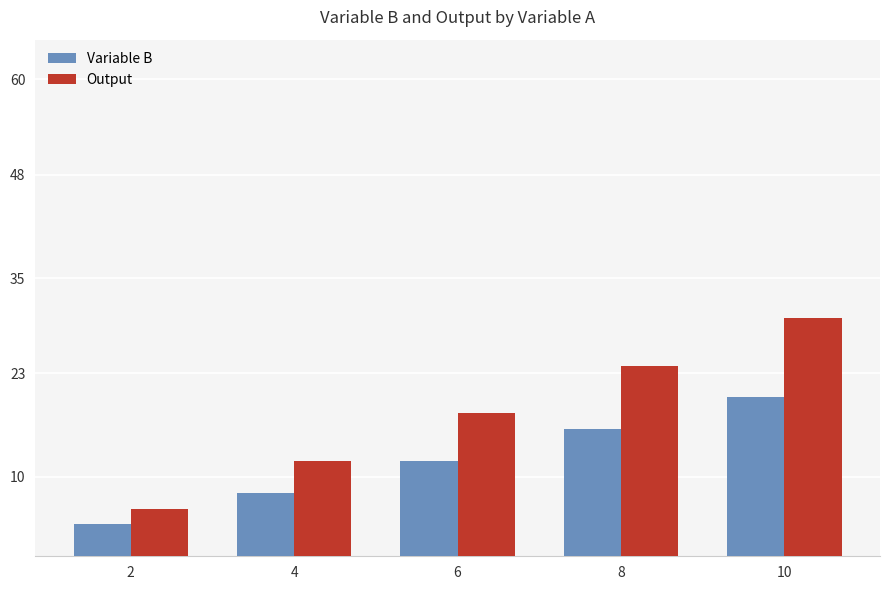

At which label does Variable B reach its minimum?

2